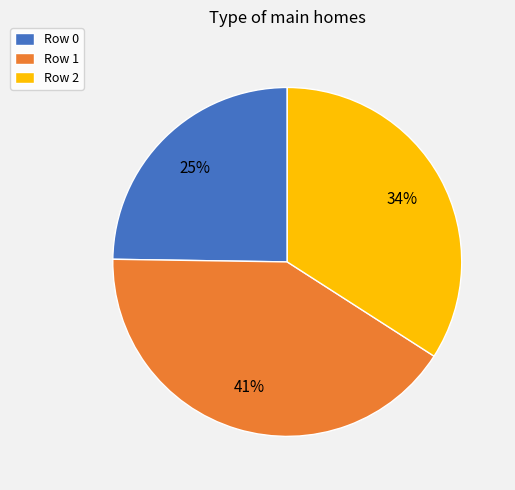

Does Row 2 represent more than half of the total?

No